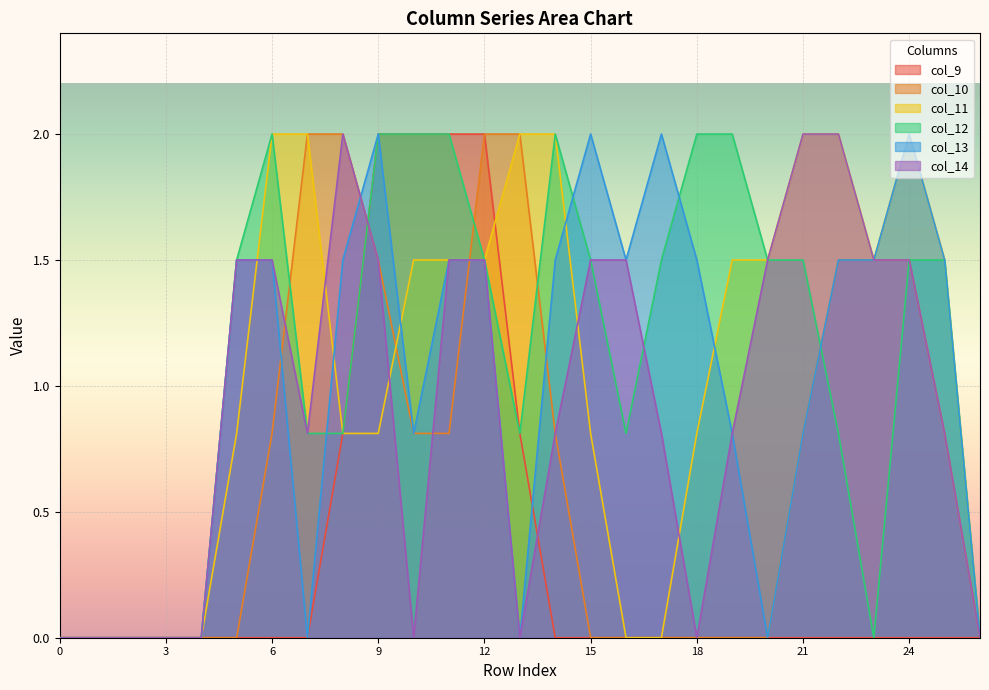

What are all the series names shown in the legend?

col_9, col_10, col_11, col_12, col_13, col_14